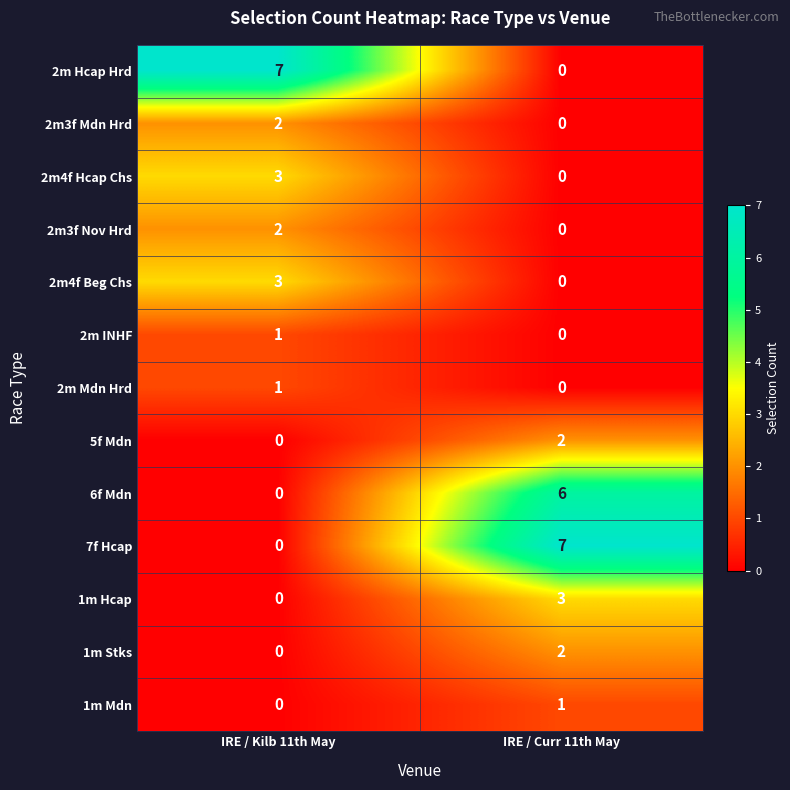

Where is 1m Stks nearest to the value 1?

IRE / Kilb 11th May